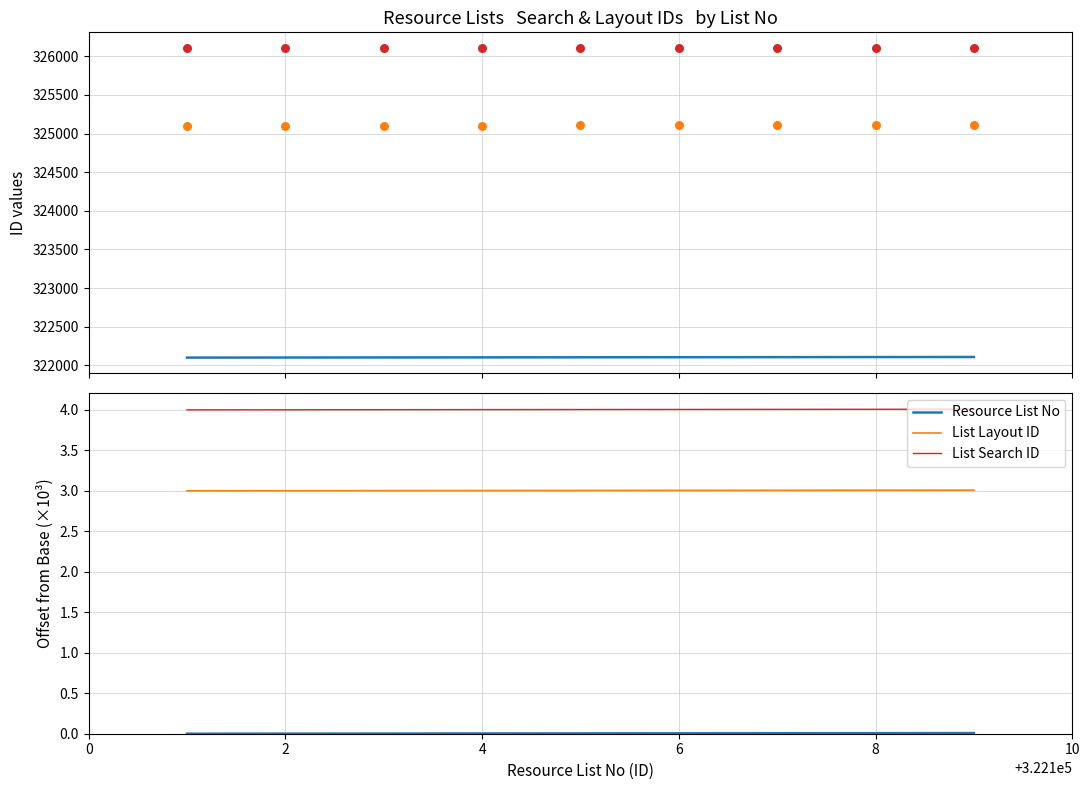

Which series contains the lowest Y value?

Resource List No